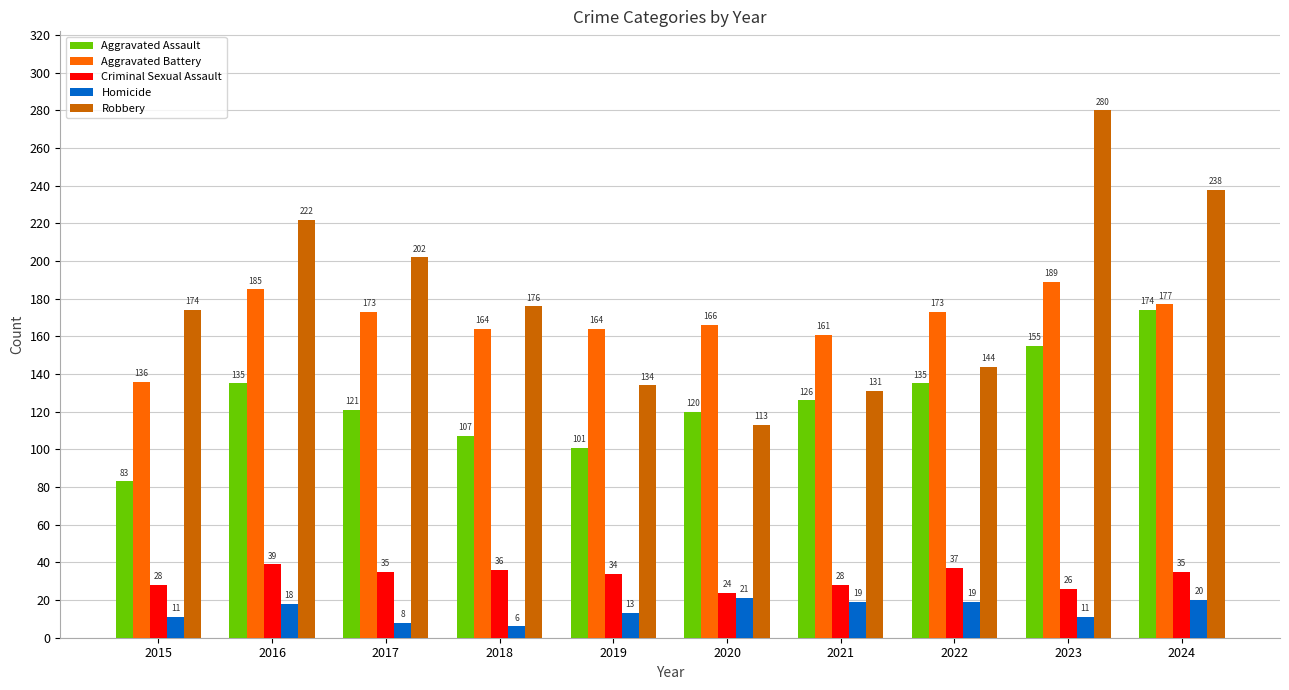

Does the chart contain stacked bars?

No